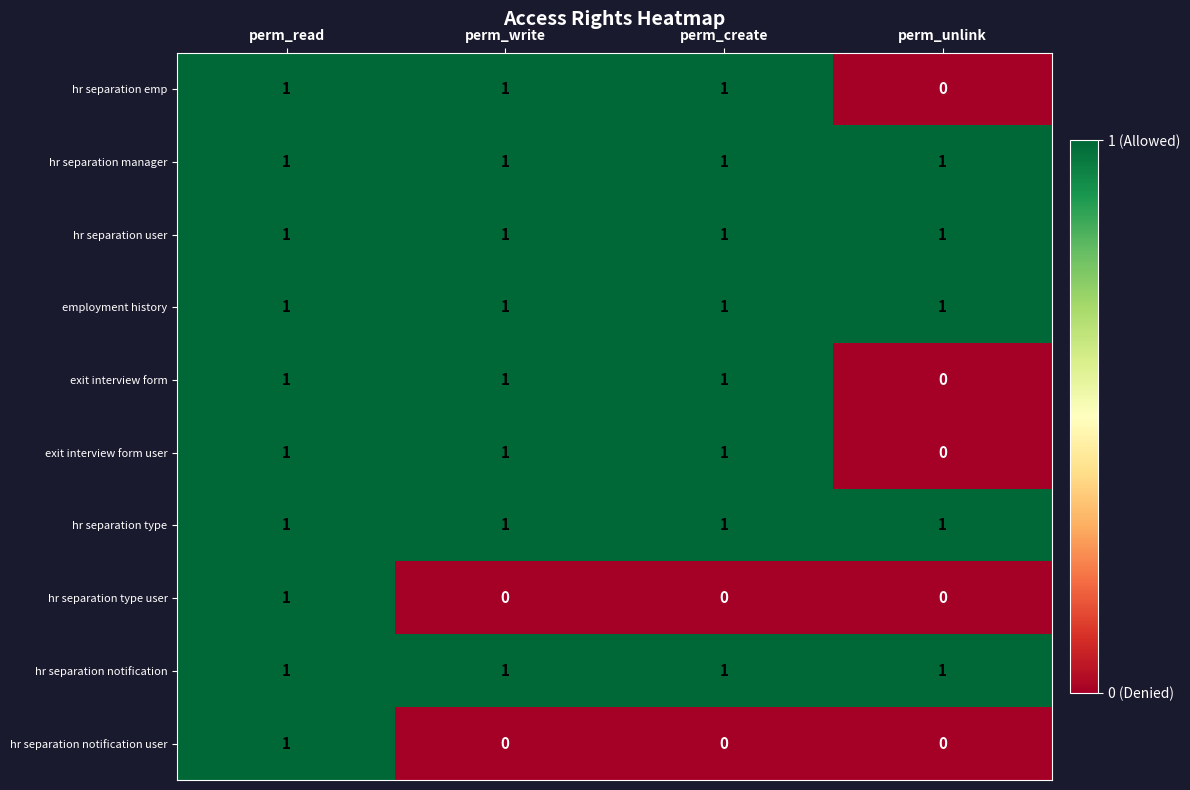

Is it true that hr separation type equals 2 at perm_create?

False